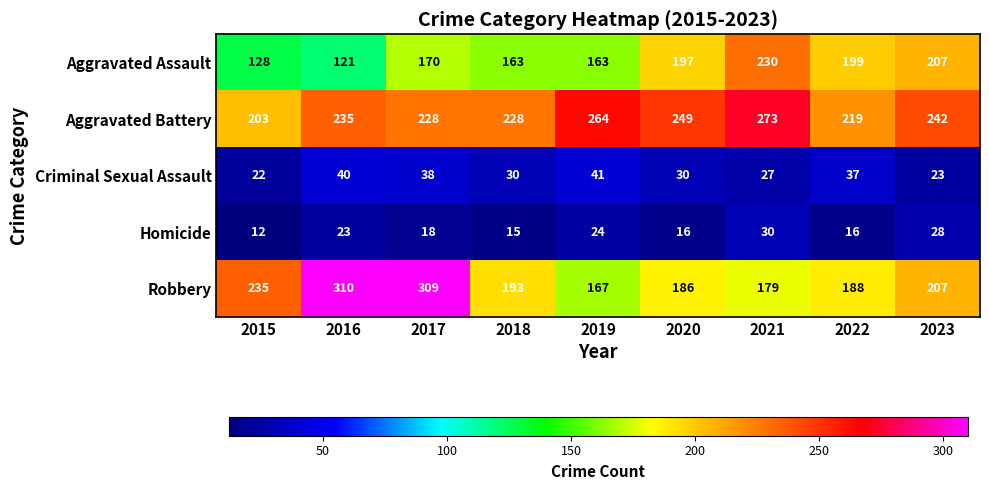

What is the difference between the second highest and minimum values in the Criminal Sexual Assault series?

18